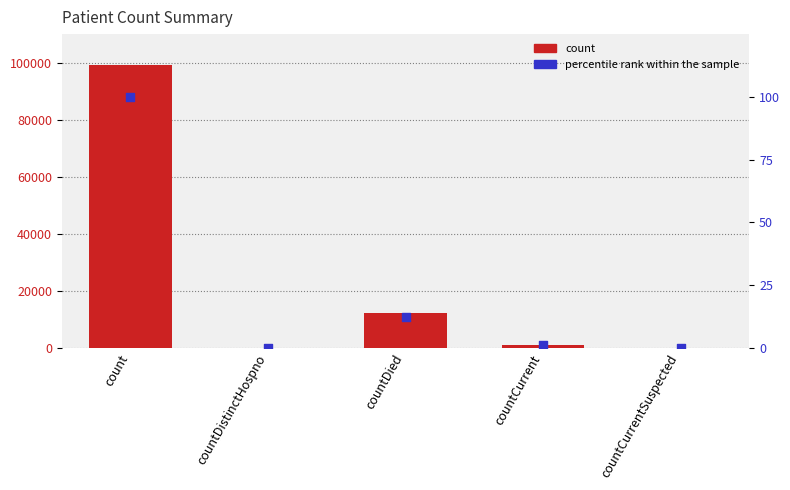

What are all the series names shown in the legend?

count, percentile rank within the sample